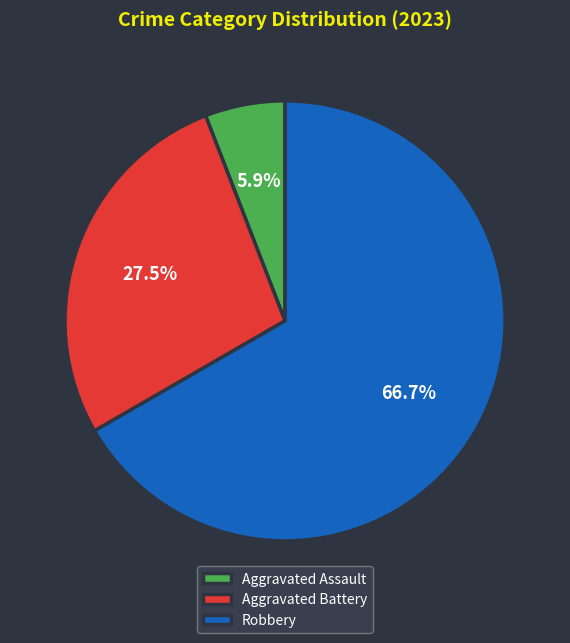

True or false: Robbery accounts for 55% of the total.

False